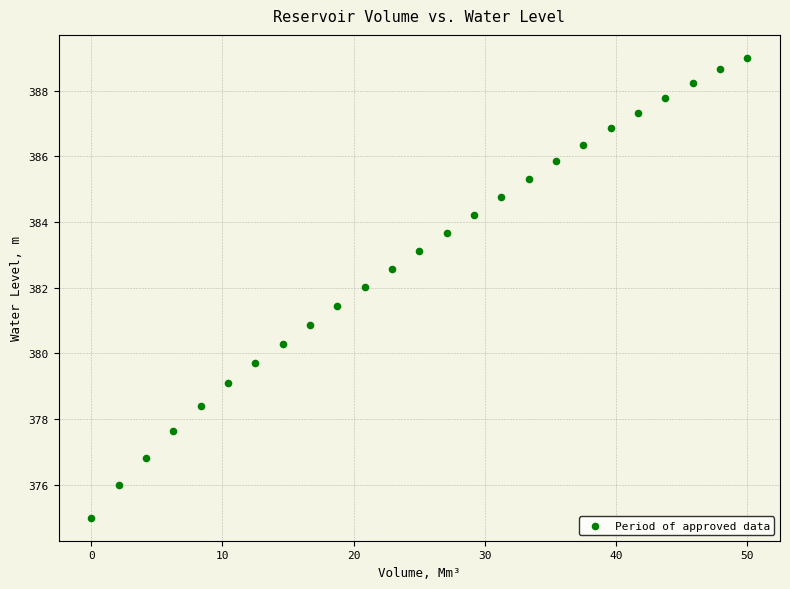

What is the range of Y values (max minus min)?

14.0